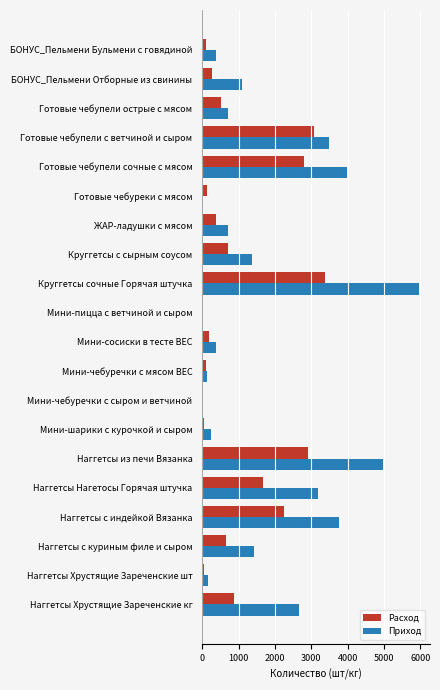

What is the maximum value shown in the chart?

5967.0